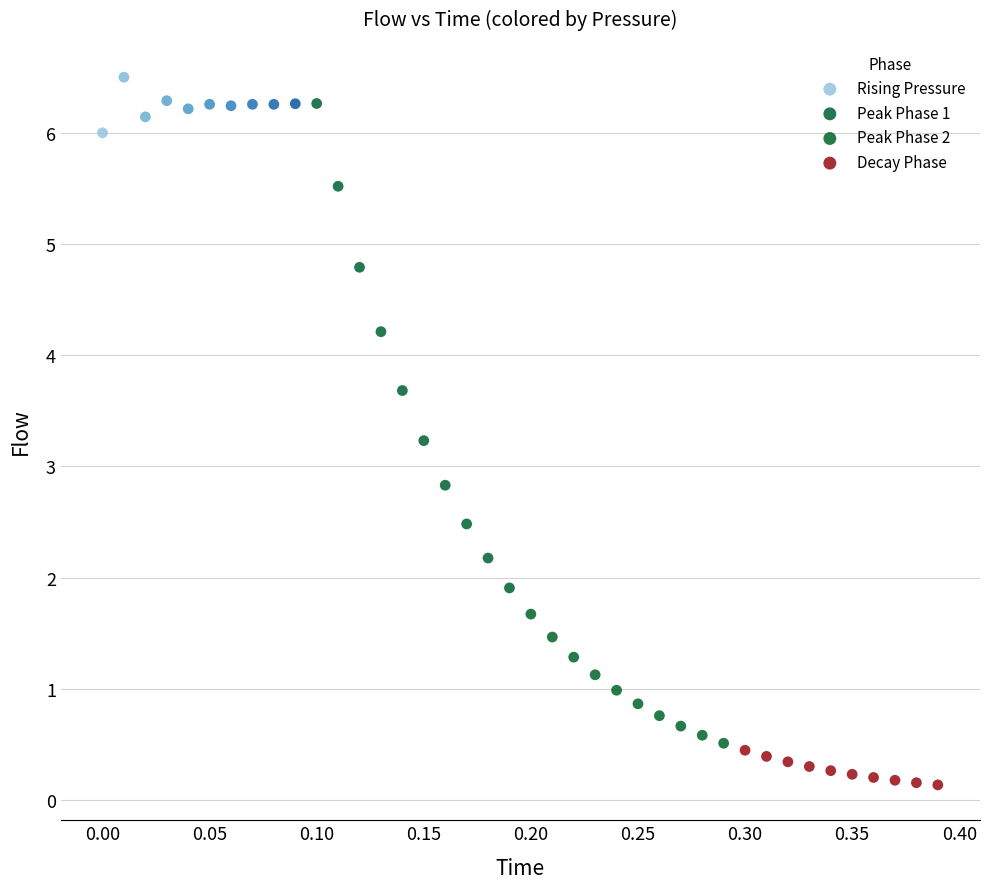

Which series reaches the minimum Y coordinate?

Decay Phase